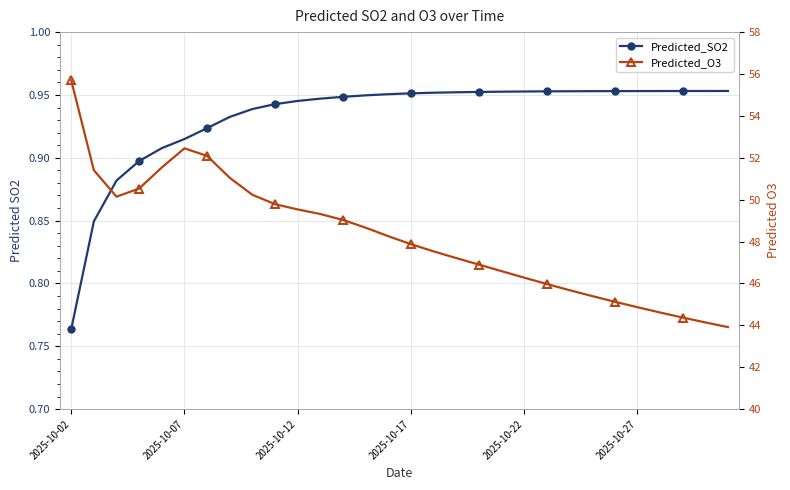

What is the approximate value of Predicted_O3 at 6?

52.1